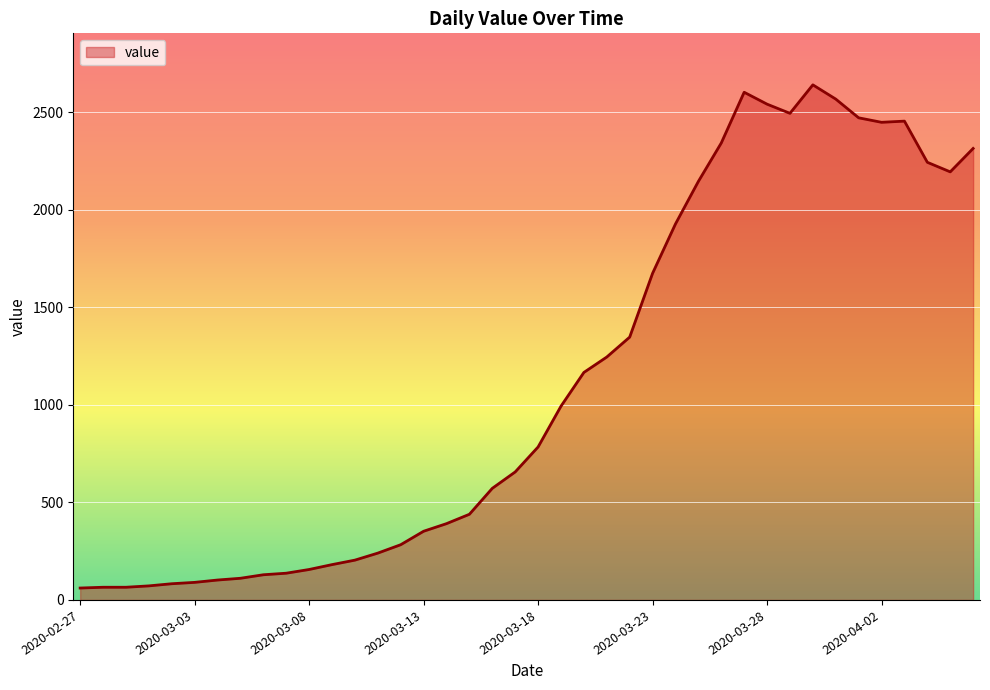

What is the maximum value shown in the chart?

2640